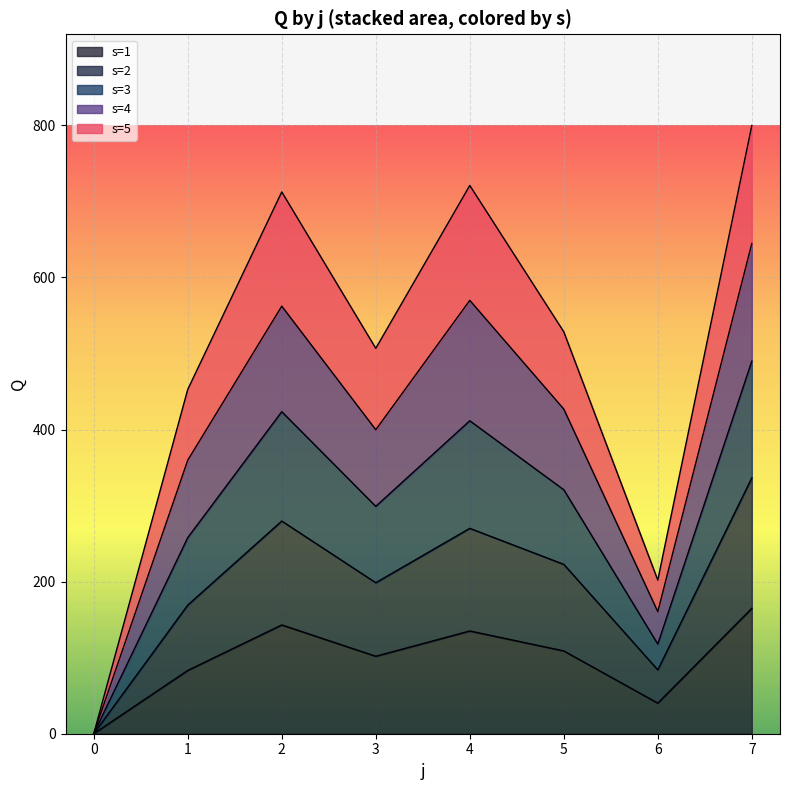

What is the difference between the highest and lowest values at 3?

405.0